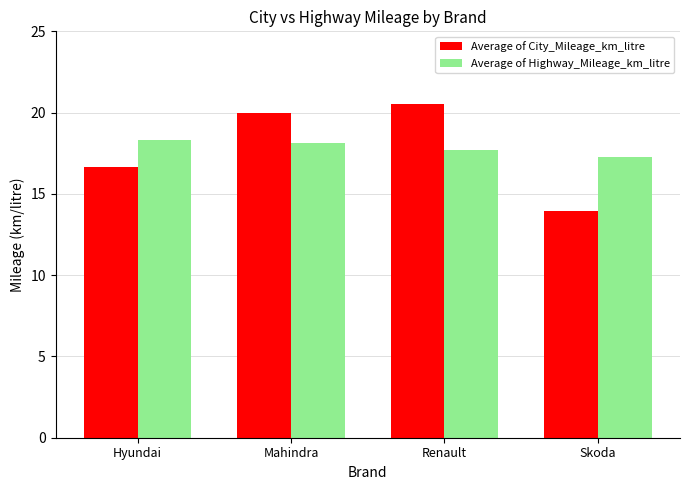

The value of Average of Highway_Mileage_km_litre at Skoda is 26.4. True or false?

False